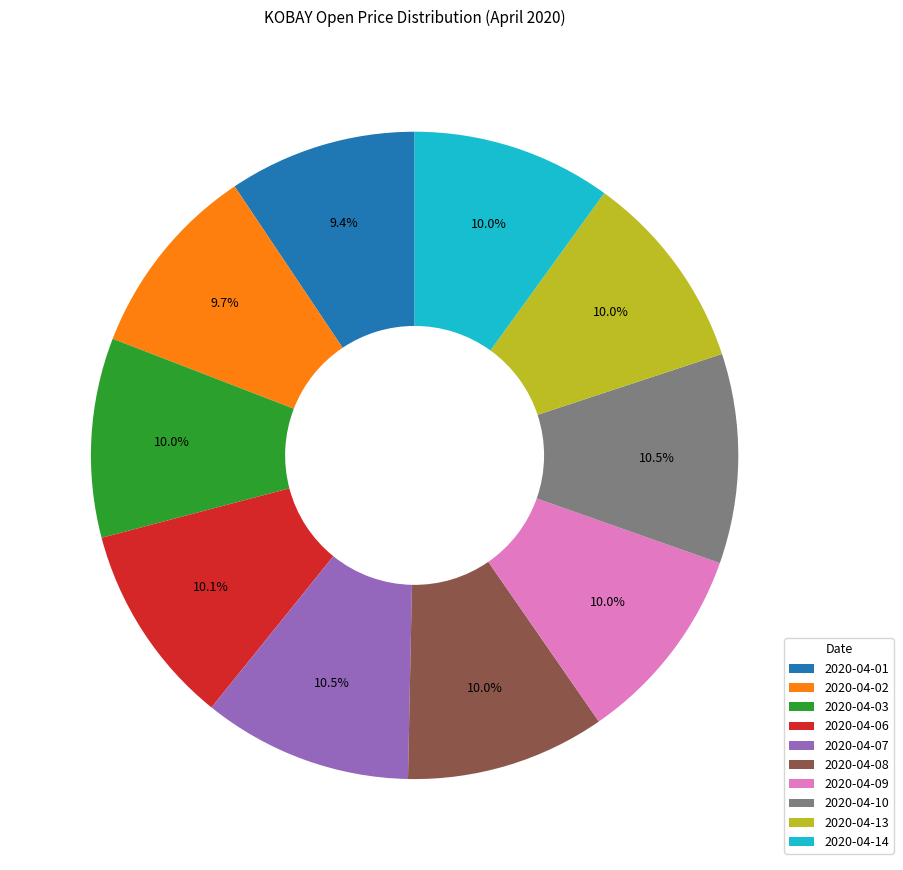

What percentage is NOT represented by 2020-04-10?

89.5%